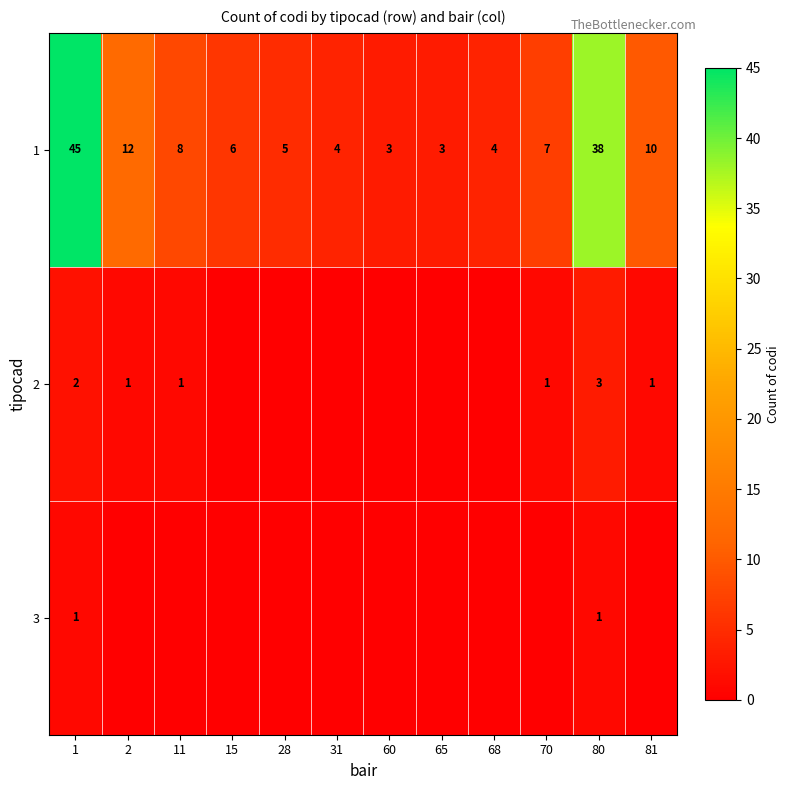

What is the sum of all 1 values?

145